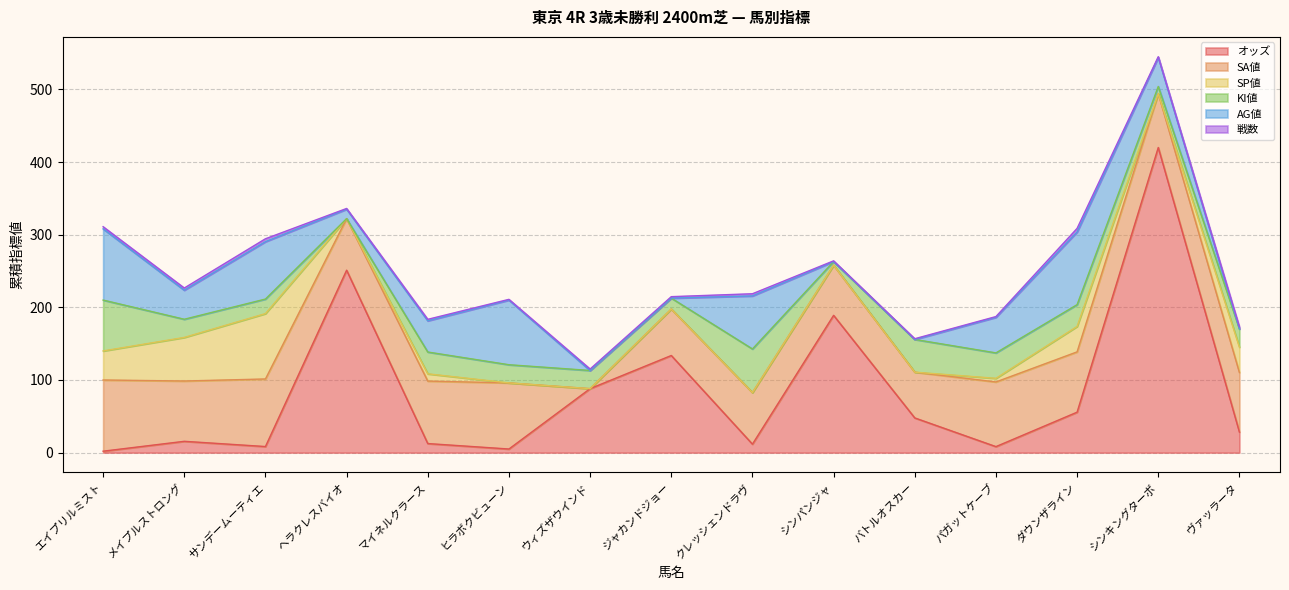

Which series has the largest range (max minus min)?

オッズ